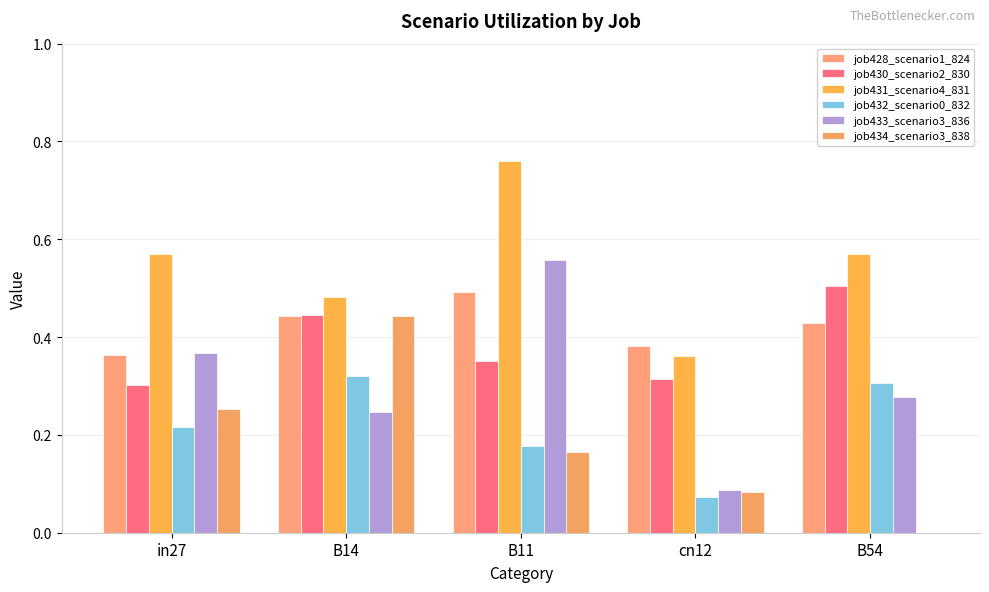

What value does the job428_scenario1_824 series have at in27?

0.4